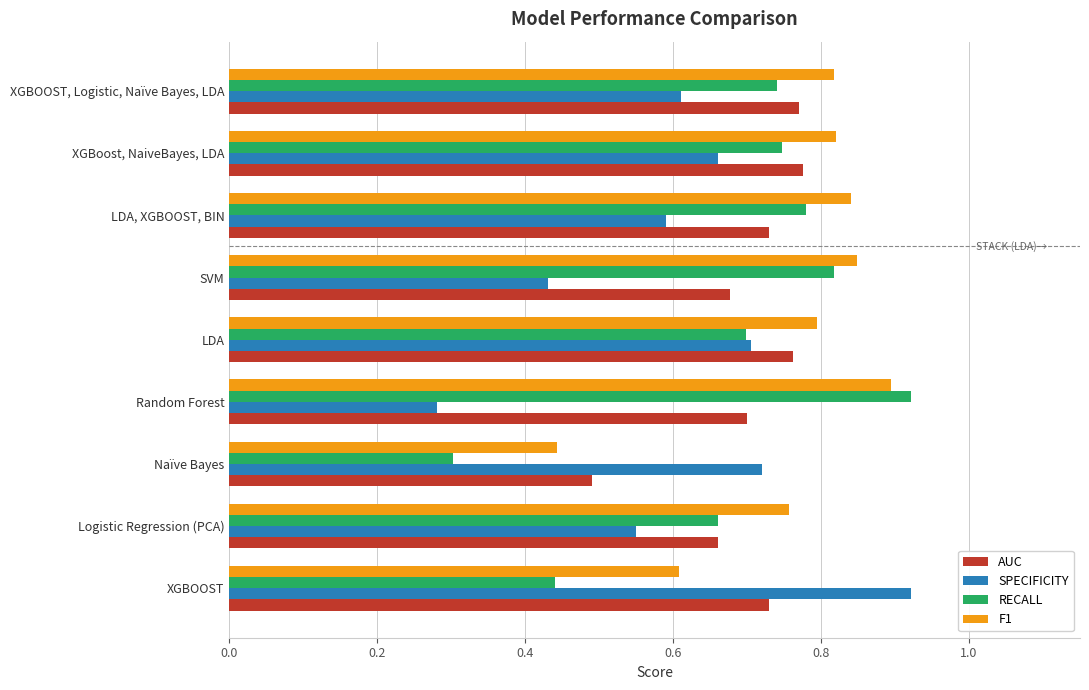

Which series has the largest range (max minus min)?

SPECIFICITY